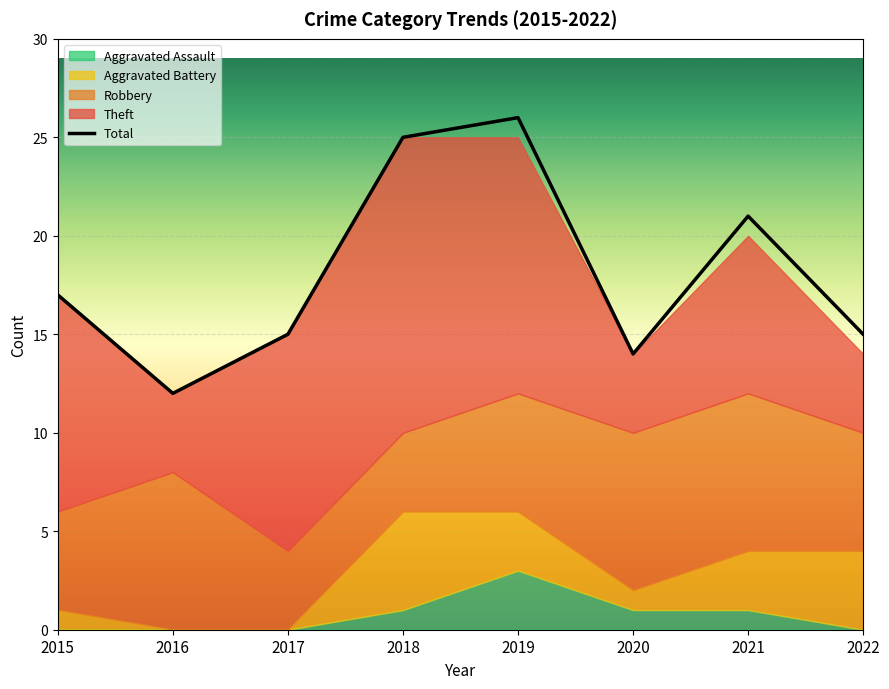

Count the Aggravated Assault values in the range 0 to 1.

7